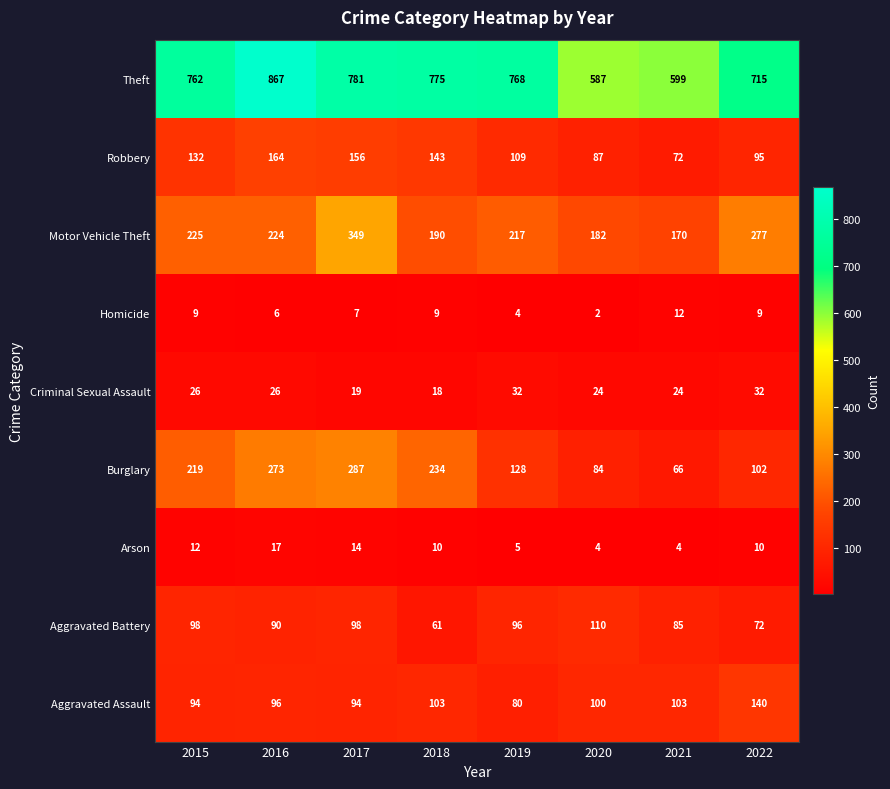

What is the difference between the highest and lowest values at 2018?

766